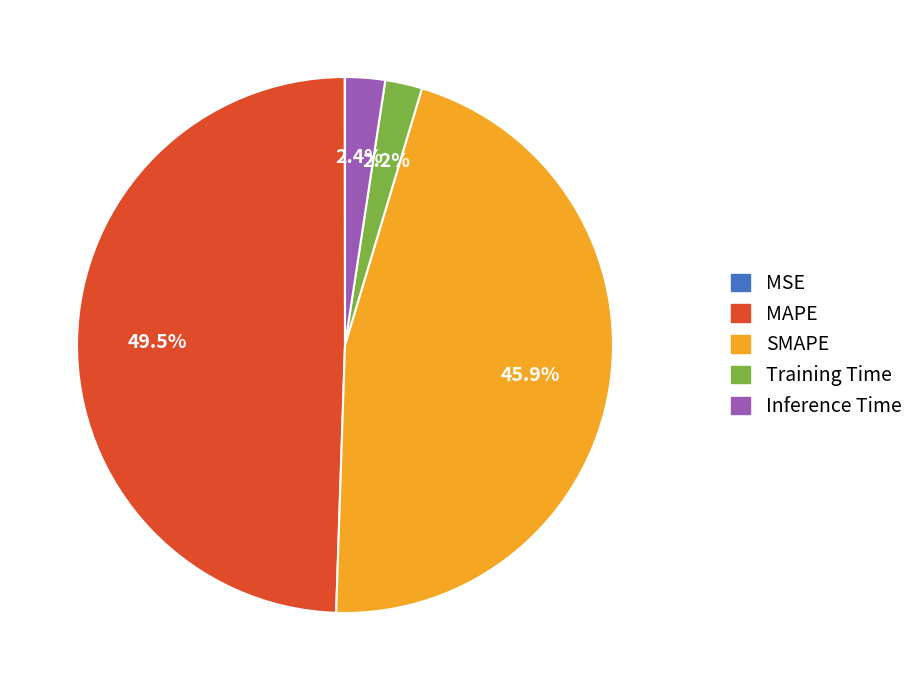

Combined, do Inference Time and MAPE account for over 50%?

Yes